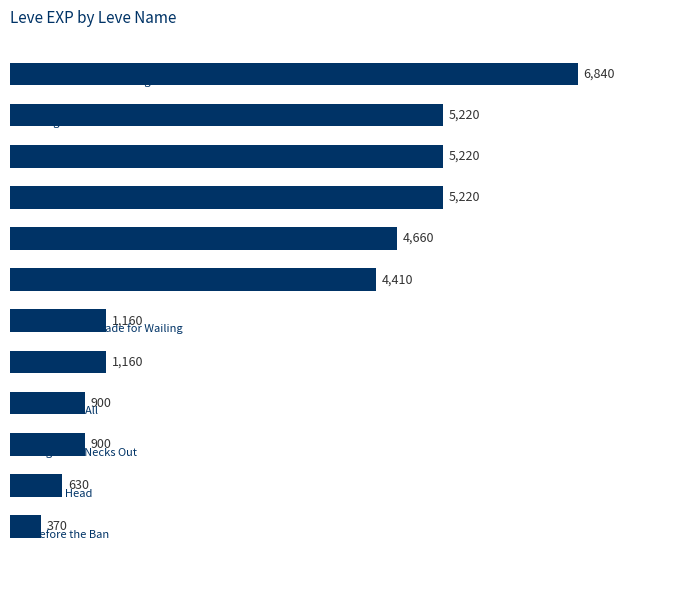

What is the minimum value shown in the chart?

370